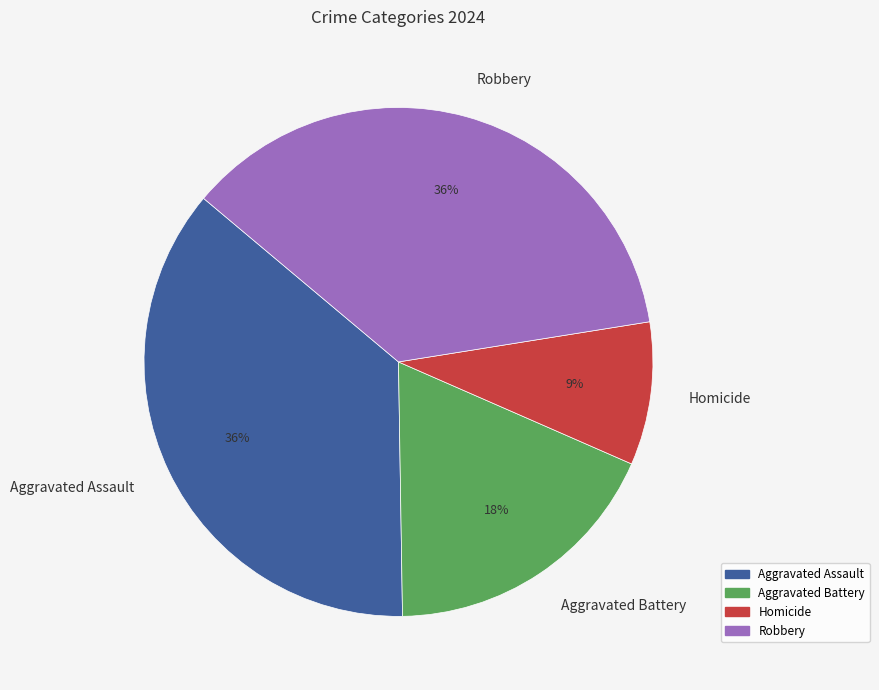

What is the smallest slice in the pie chart?

Homicide